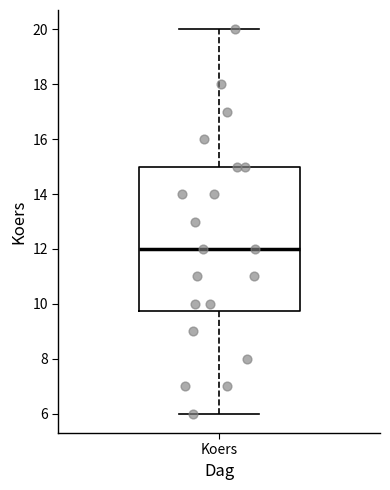

Read this box plot against the y-axis: the position of the median line, the range covered by the box, and the ends of both whiskers. The values are not printed on the chart, so give them approximately, as read against the axis.

median 12.0, box 9.8 to 15.0, whiskers 6.0 to 20.0